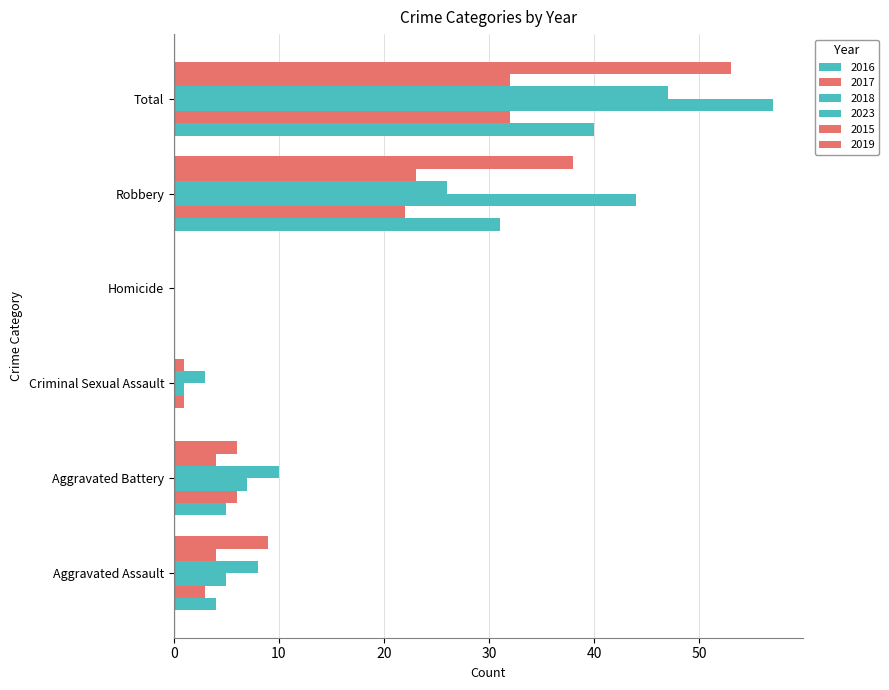

Count the number of categories in the chart.

6